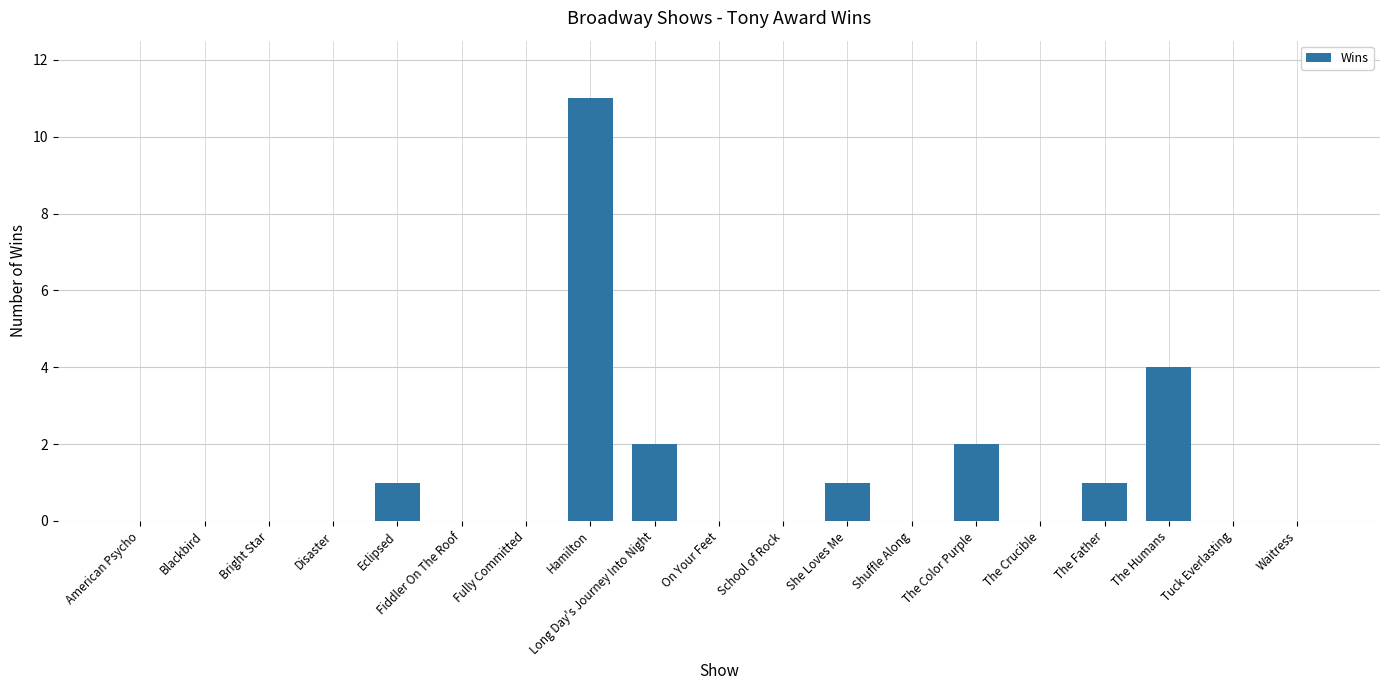

Where is the data nearest to the value 5?

The Humans